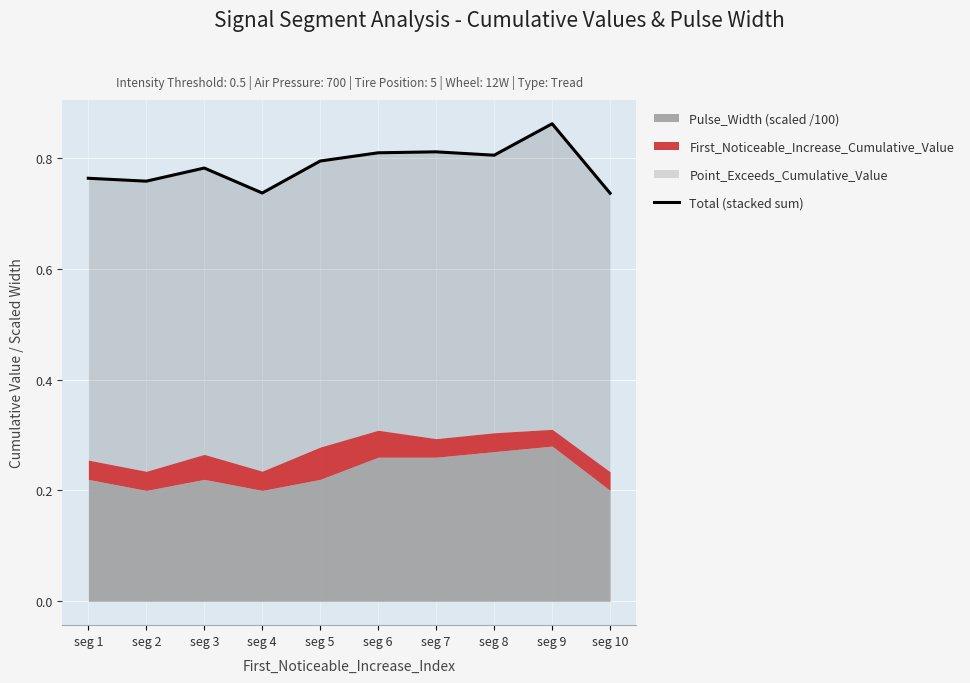

What is the difference between the second highest and minimum values?

0.1